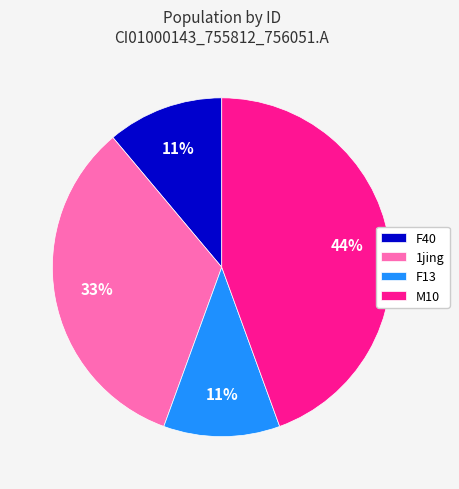

Do M10 and 1jing together represent more than half of the pie?

Yes